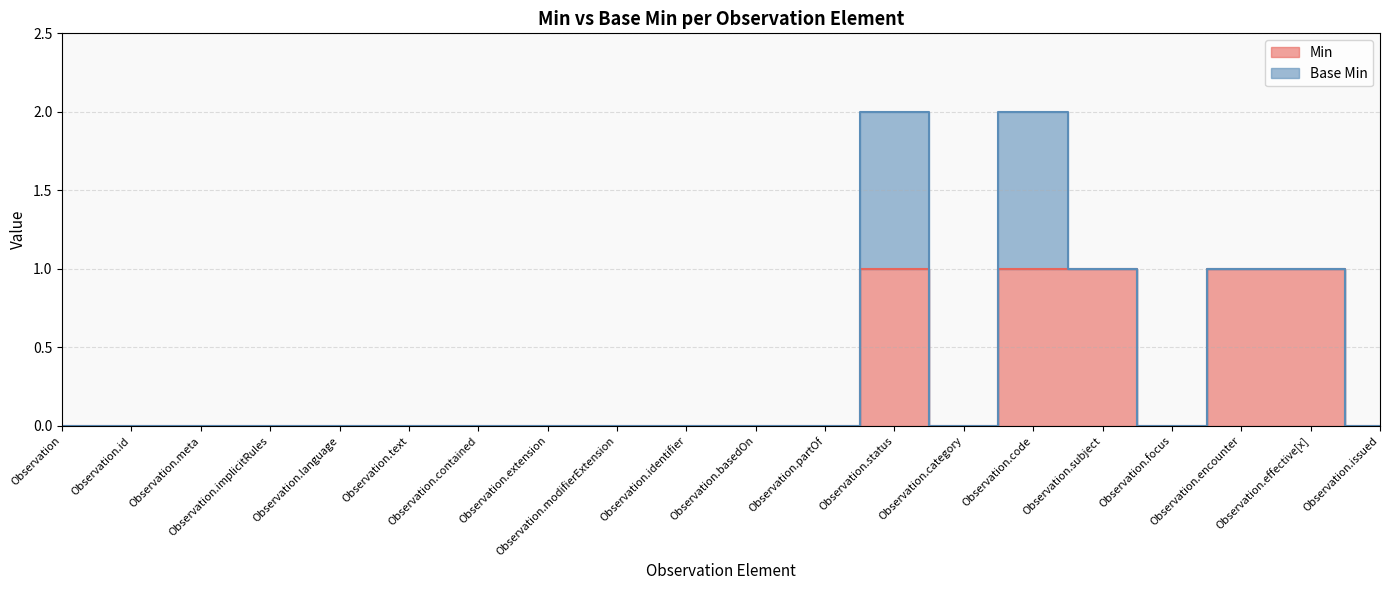

How many points are lower than both their immediate neighbors (excluding endpoints)?

2